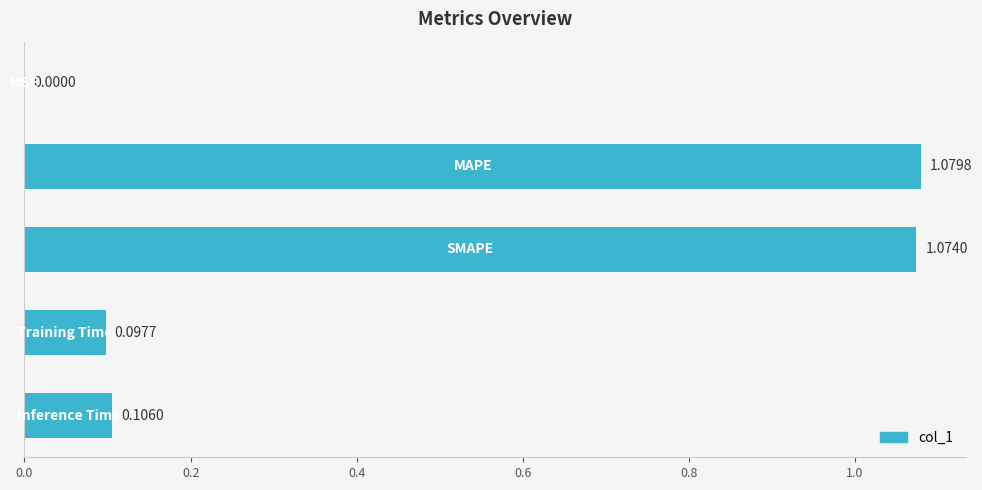

What is the sum of all values?

2.4